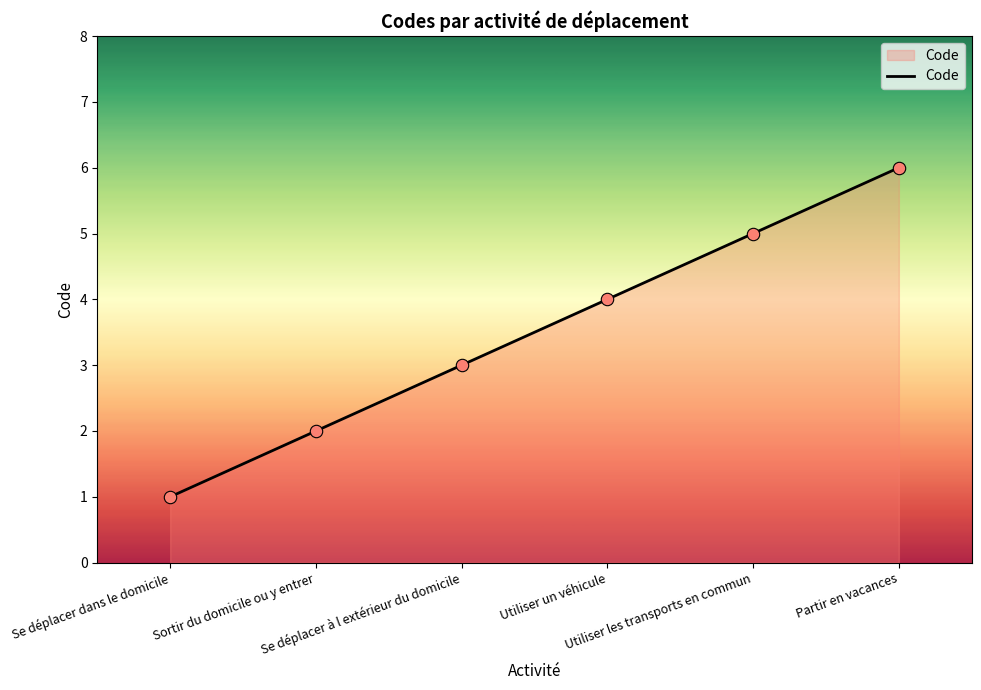

What is the ratio of the value at Utiliser les transports en commun to the value at Se déplacer à l extérieur du domicile?

1.7